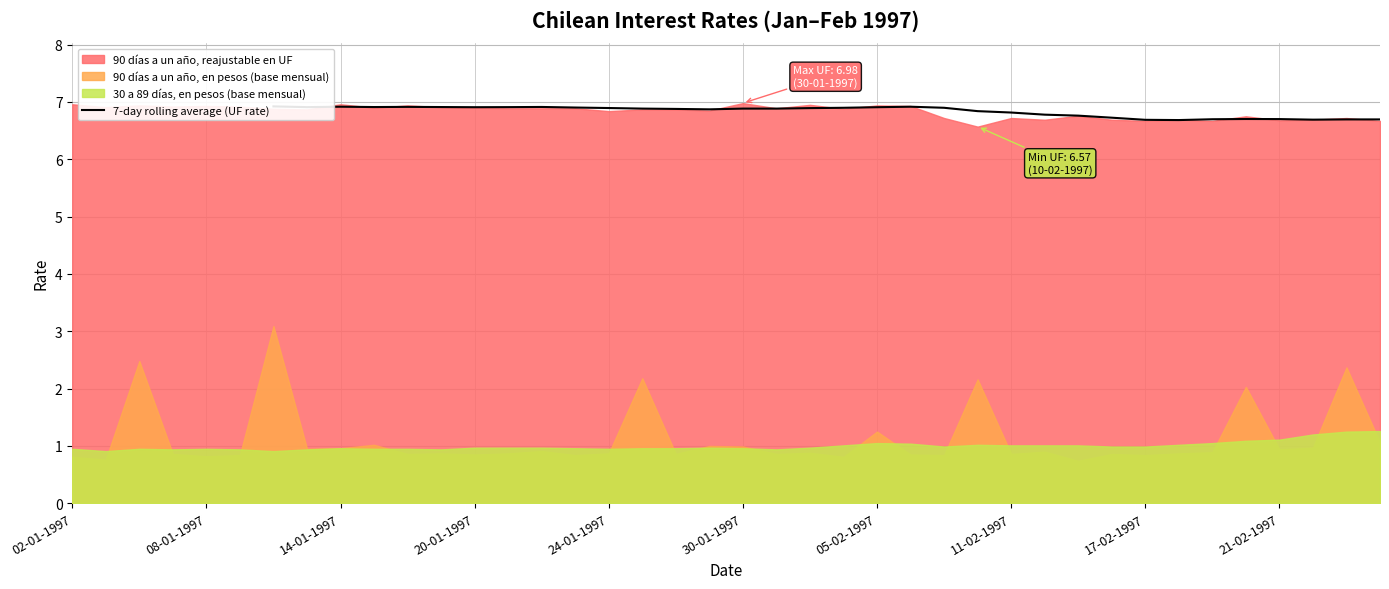

How many points are lower than both their immediate neighbors (excluding endpoints)?

7